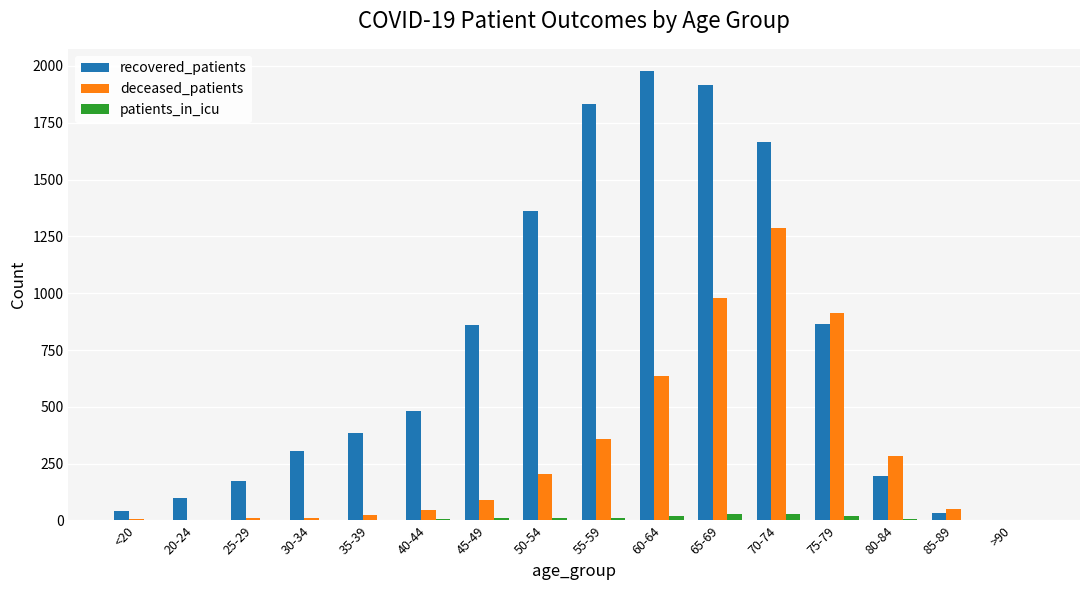

What is the sum of all deceased_patients values?

4898